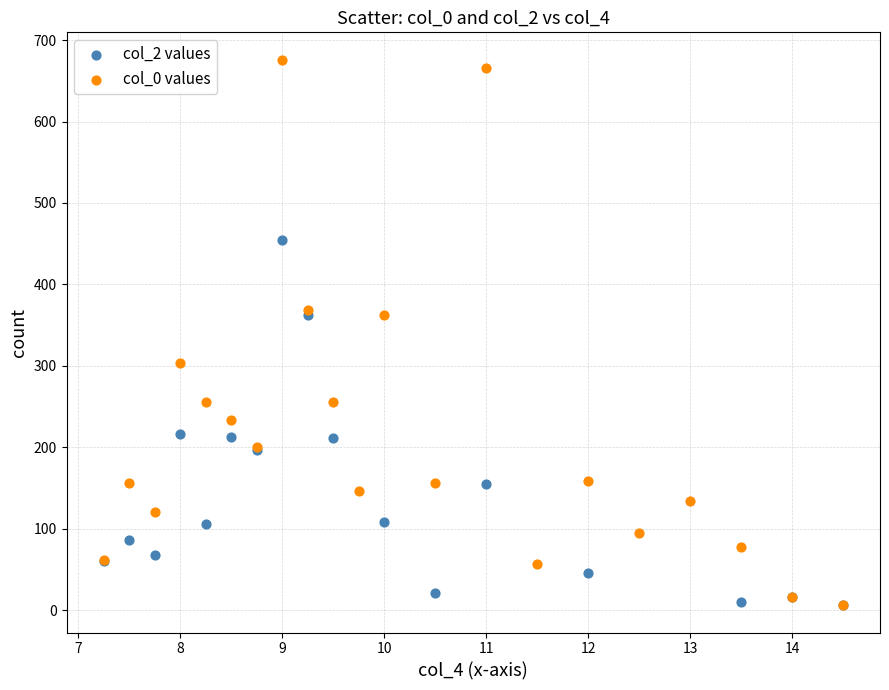

Which series contains the highest Y value?

col_0 values